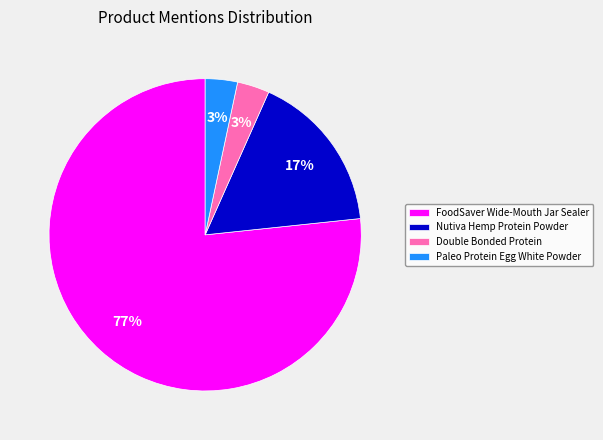

To the nearest percent, what is the average slice percentage?

25%